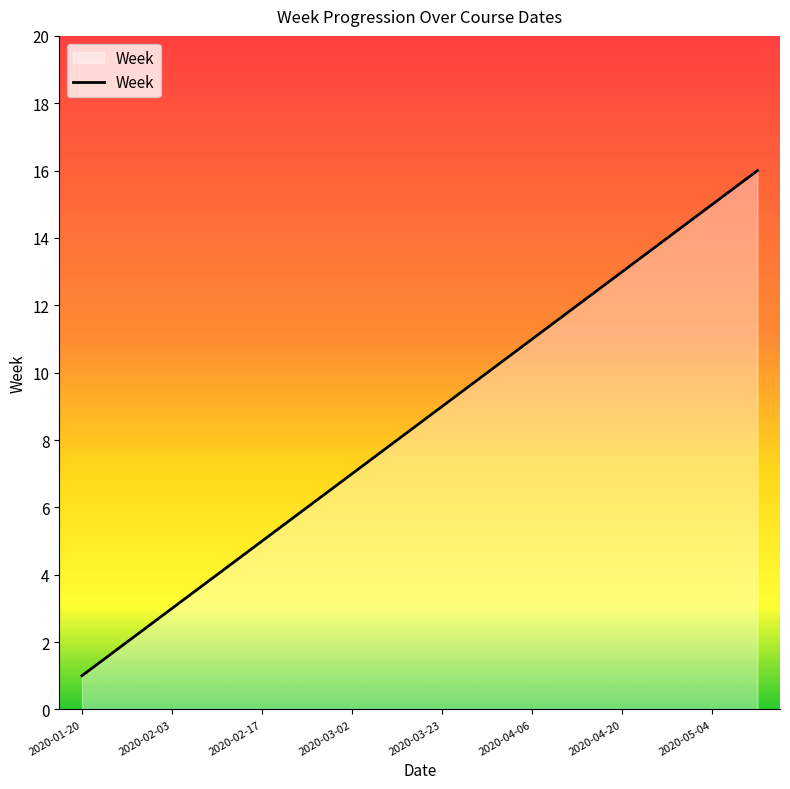

Reading left to right, transcribe all the data shown in this chart.

1	2	3	4	5	6	7	8	9	10	11	12	13	14	15	16